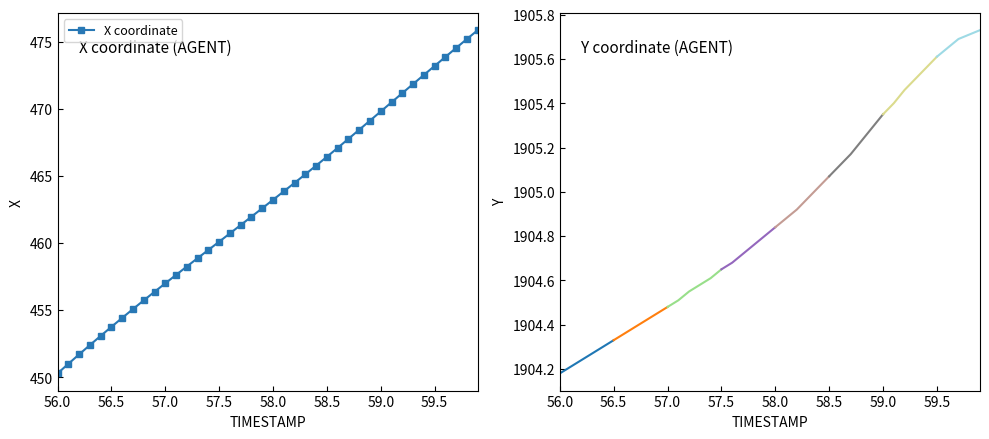

What is the change in value from 56.7 to 58.0?

+8.1